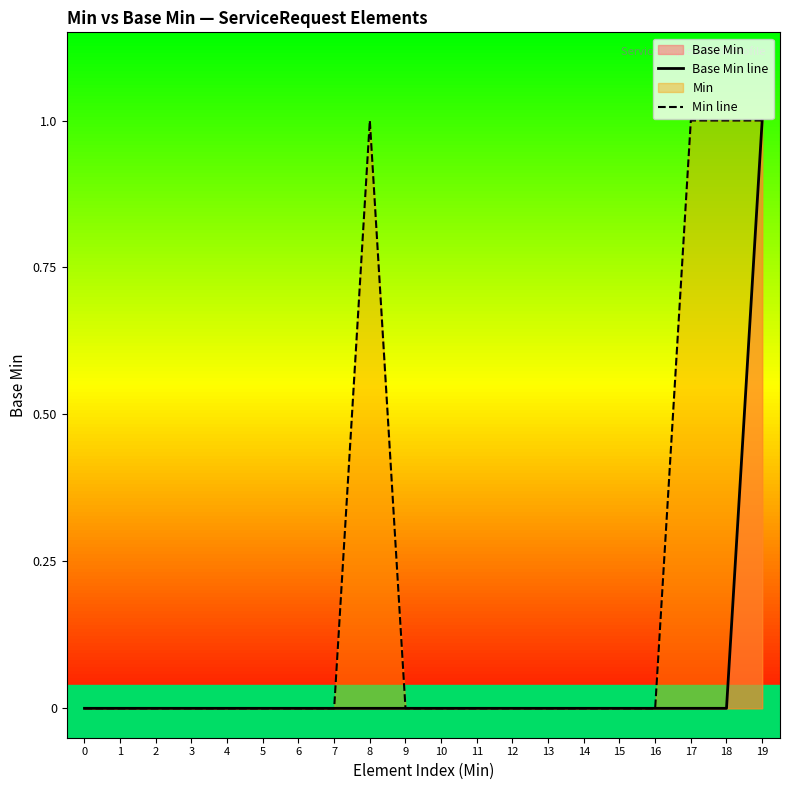

Which series changed the most between 1 and 17?

Min line